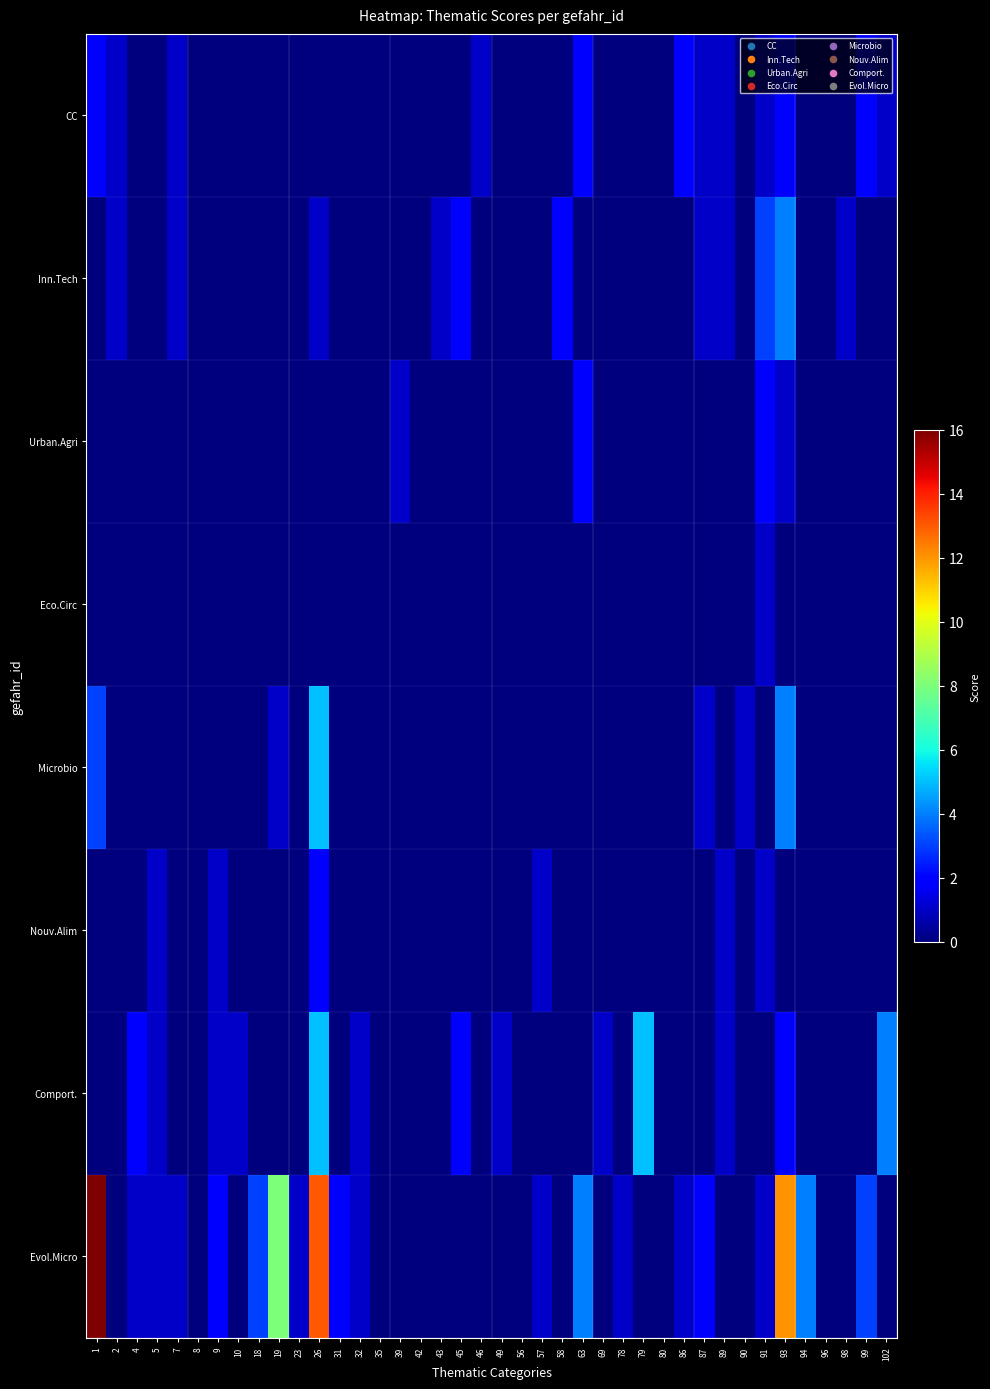

Reading left to right, transcribe all the data shown in this chart.

CC: 1=2	2=1	4=0	5=0	7=1	8=0	9=0	10=0	18=0	19=0	23=0	26=0	31=0	32=0	35=0	39=0	42=0	43=0	45=0	46=1	49=0	56=0	57=0	58=0	63=2	69=0	78=0	79=0	80=0	86=2	87=1	89=1	90=0	91=1	93=2	94=0	96=0	98=0	99=2	102=1
Inn.Tech: 1=0	2=1	4=0	5=0	7=1	8=0	9=0	10=0	18=0	19=0	23=0	26=1	31=0	32=0	35=0	39=0	42=0	43=1	45=2	46=0	49=0	56=0	57=0	58=2	63=0	69=0	78=0	79=0	80=0	86=0	87=1	89=1	90=0	91=3	93=4	94=0	96=0	98=1	99=0	102=0
Urban.Agri: 1=0	2=0	4=0	5=0	7=0	8=0	9=0	10=0	18=0	19=0	23=0	26=0	31=0	32=0	35=0	39=1	42=0	43=0	45=0	46=0	49=0	56=0	57=0	58=0	63=2	69=0	78=0	79=0	80=0	86=0	87=0	89=0	90=0	91=2	93=1	94=0	96=0	98=0	99=0	102=0
Eco.Circ: 1=0	2=0	4=0	5=0	7=0	8=0	9=0	10=0	18=0	19=0	23=0	26=0	31=0	32=0	35=0	39=0	42=0	43=0	45=0	46=0	49=0	56=0	57=0	58=0	63=0	69=0	78=0	79=0	80=0	86=0	87=0	89=0	90=0	91=1	93=0	94=0	96=0	98=0	99=0	102=0
Microbio: 1=3	2=0	4=0	5=0	7=0	8=0	9=0	10=0	18=0	19=1	23=0	26=5	31=0	32=0	35=0	39=0	42=0	43=0	45=0	46=0	49=0	56=0	57=0	58=0	63=0	69=0	78=0	79=0	80=0	86=0	87=1	89=0	90=1	91=0	93=4	94=0	96=0	98=0	99=0	102=0
Nouv.Alim: 1=0	2=0	4=0	5=1	7=0	8=0	9=1	10=0	18=0	19=0	23=0	26=2	31=0	32=0	35=0	39=0	42=0	43=0	45=0	46=0	49=0	56=0	57=1	58=0	63=0	69=0	78=0	79=0	80=0	86=0	87=0	89=1	90=0	91=1	93=0	94=0	96=0	98=0	99=0	102=0
Comport.: 1=0	2=0	4=2	5=1	7=0	8=0	9=1	10=1	18=0	19=0	23=0	26=5	31=0	32=1	35=0	39=0	42=0	43=0	45=2	46=0	49=1	56=0	57=0	58=0	63=0	69=1	78=0	79=5	80=0	86=0	87=0	89=1	90=0	91=0	93=2	94=0	96=0	98=0	99=0	102=4
Evol.Micro: 1=16	2=0	4=1	5=1	7=1	8=0	9=2	10=0	18=3	19=8	23=1	26=13	31=2	32=1	35=0	39=0	42=0	43=0	45=0	46=0	49=0	56=0	57=1	58=0	63=4	69=0	78=1	79=0	80=0	86=1	87=2	89=0	90=0	91=1	93=12	94=4	96=0	98=0	99=3	102=0